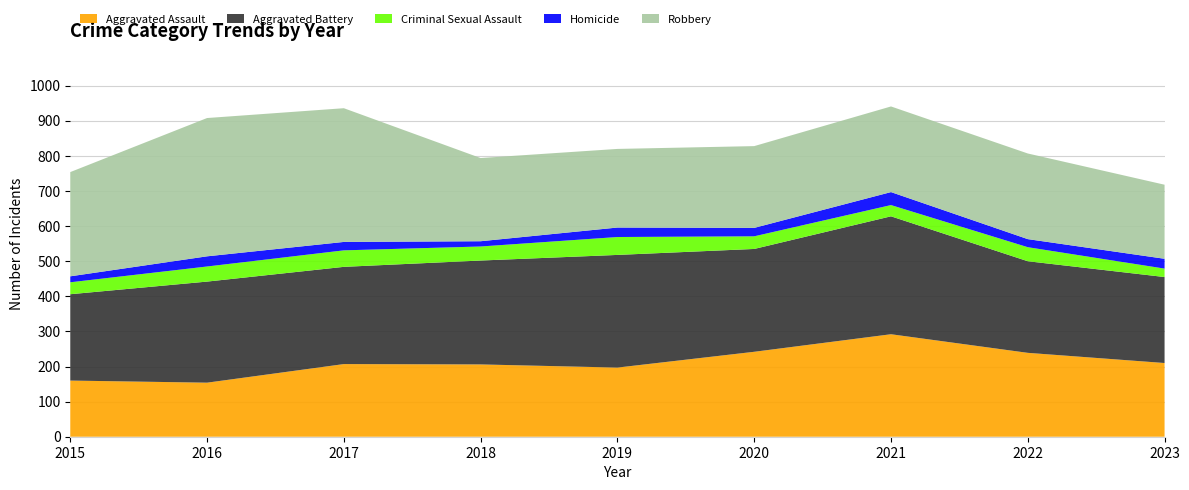

Reading right to left, transcribe all the data shown in this chart.

Aggravated Assault: 210	239	292	242	197	206	207	154	160
Aggravated Battery: 245	261	336	293	321	296	277	288	246
Criminal Sexual Assault: 24	40	32	36	51	40	47	43	34
Homicide: 28	23	37	24	27	15	24	29	17
Robbery: 211	244	244	233	224	237	381	394	297